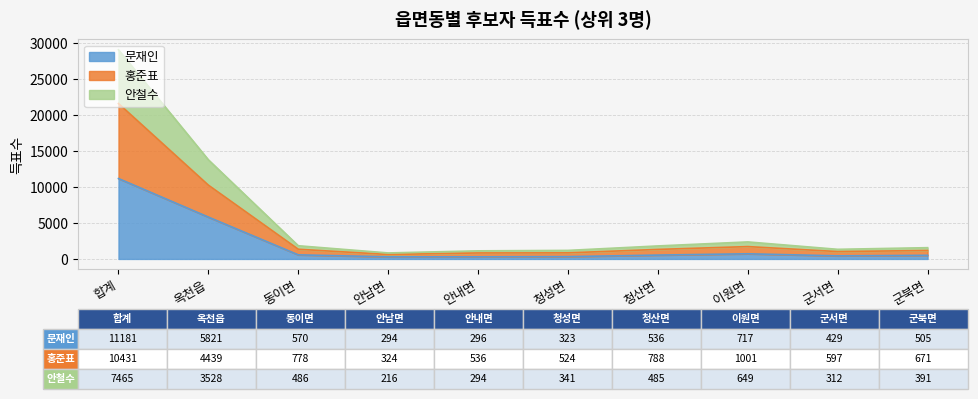

At which category is the sum across all series the highest?

합계